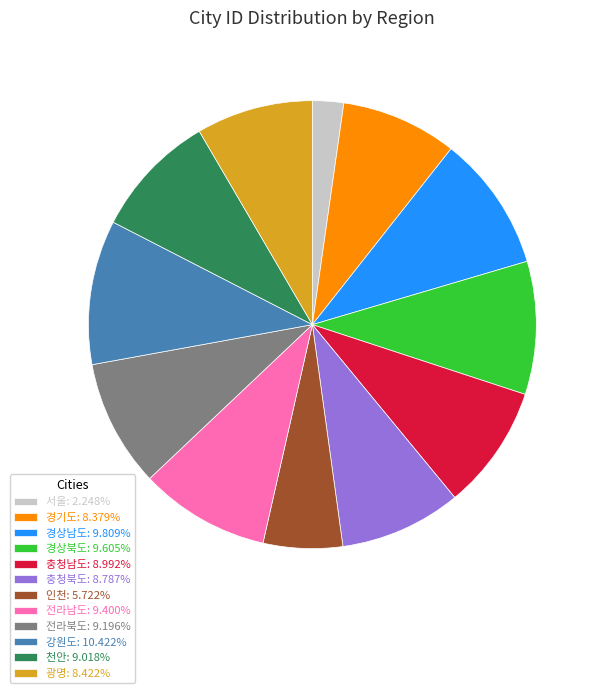

Does any single category account for the majority?

No